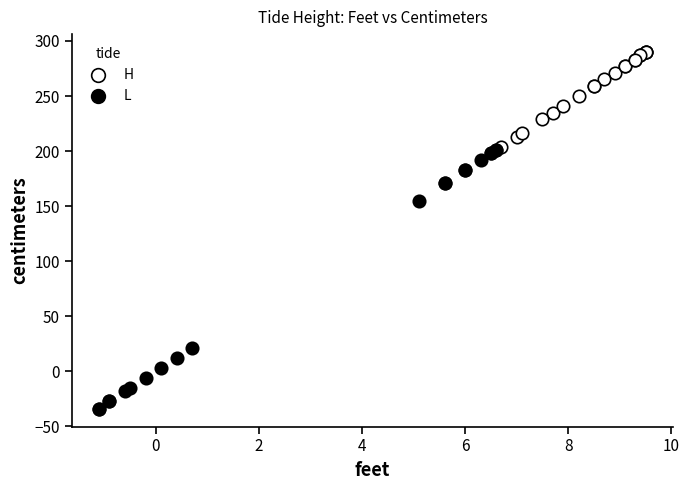

What are all the series names shown in the legend?

H, L